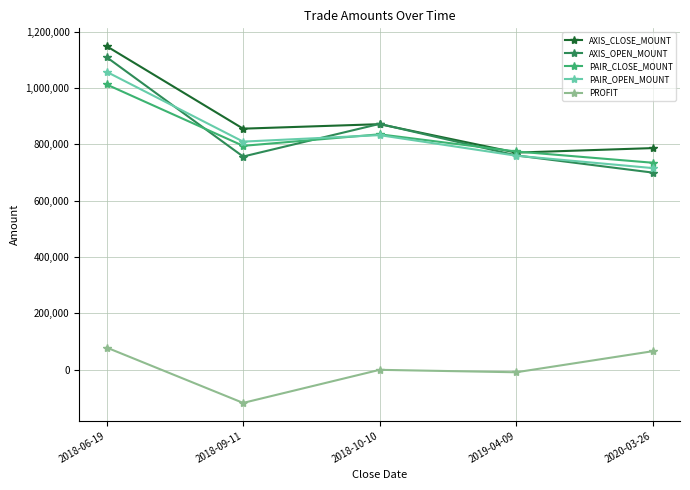

What is the spread (max minus min) of values at 2018-06-19?

1070282